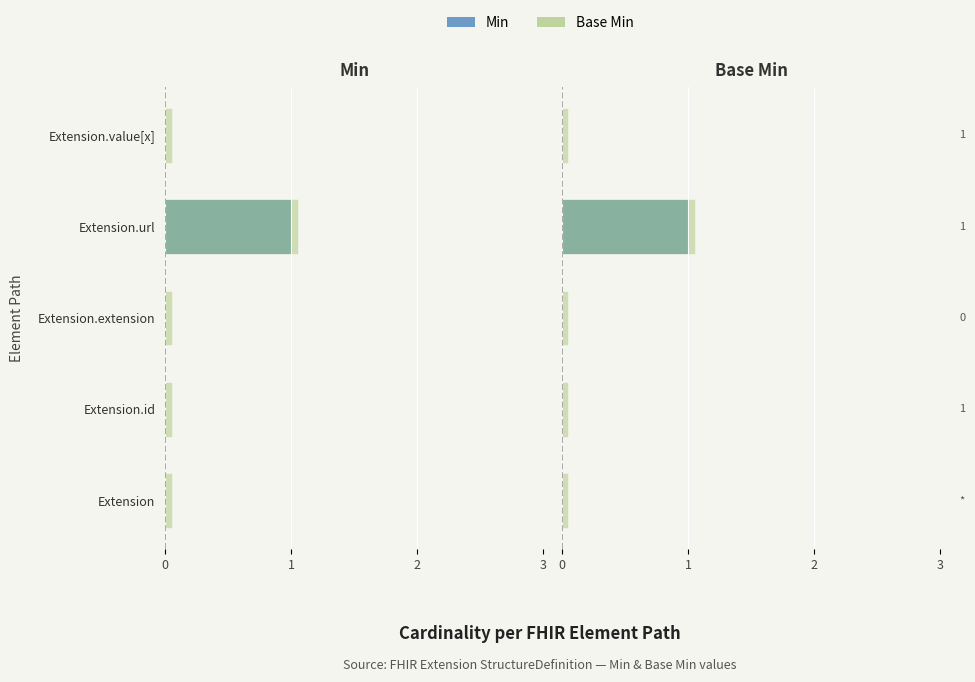

True or false: Min has a value of 0.0 at Extension.value[x].

True